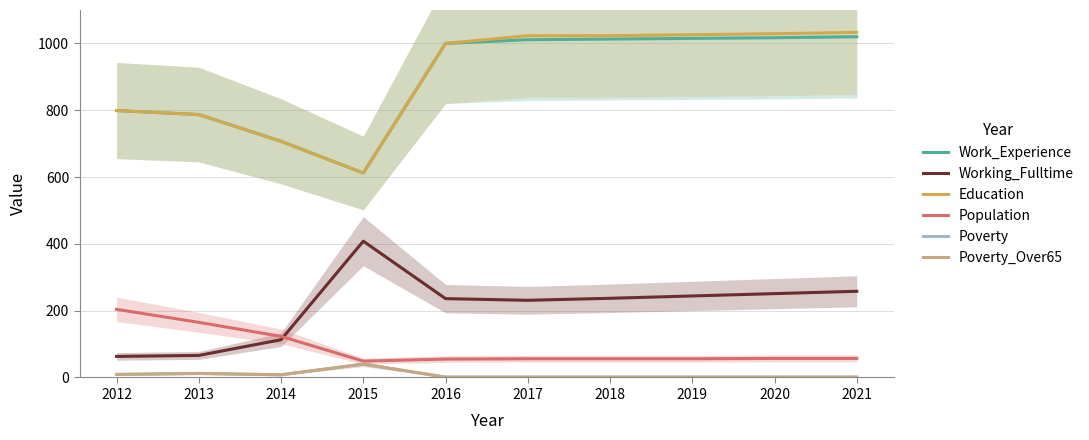

Is the value of Work_Experience at 2016 greater than the value of Education at 2012?

Yes